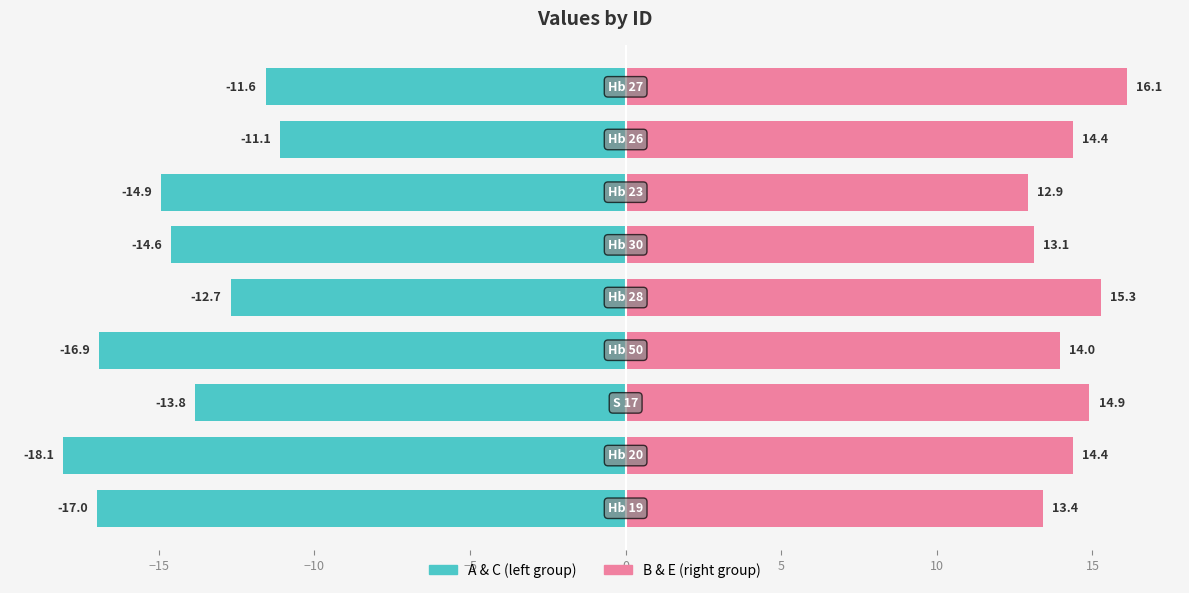

The A & C (left group) series shows -30.3 at −5. True or false?

False